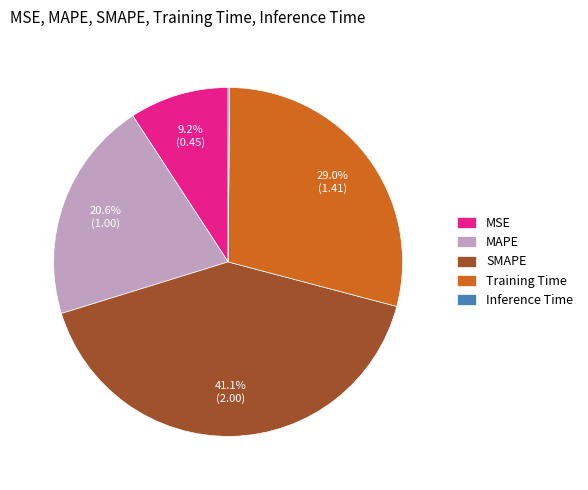

Does any single category account for the majority?

No